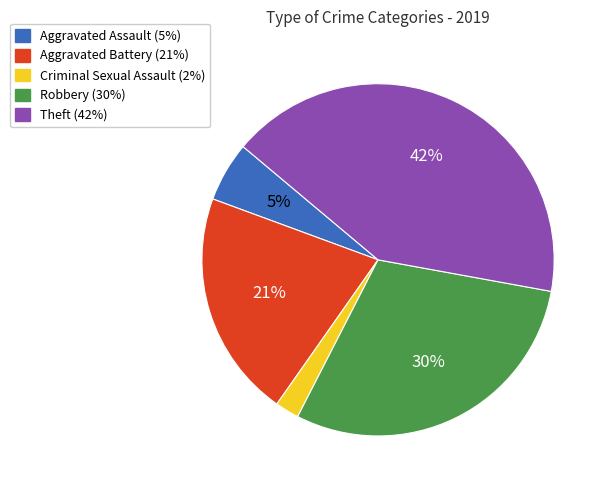

Does Aggravated Battery account for over 50% of the chart?

No